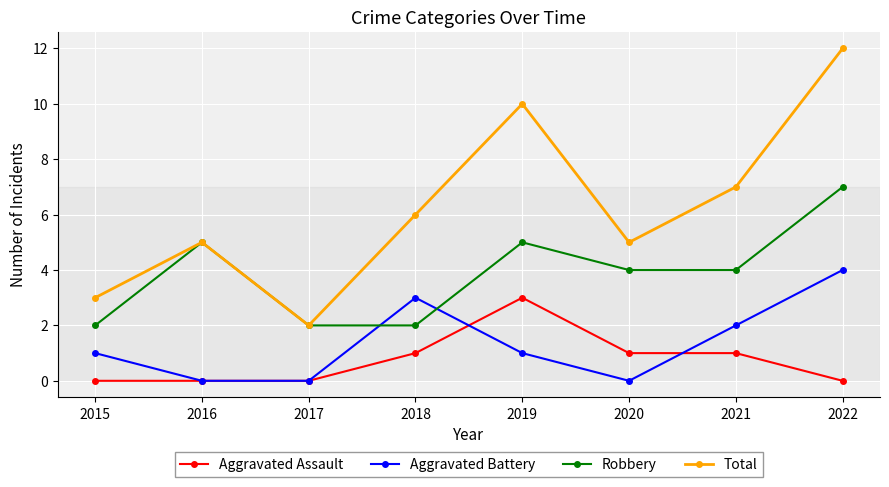

What is the sum of the Robbery values at 2020 and 2016?

9